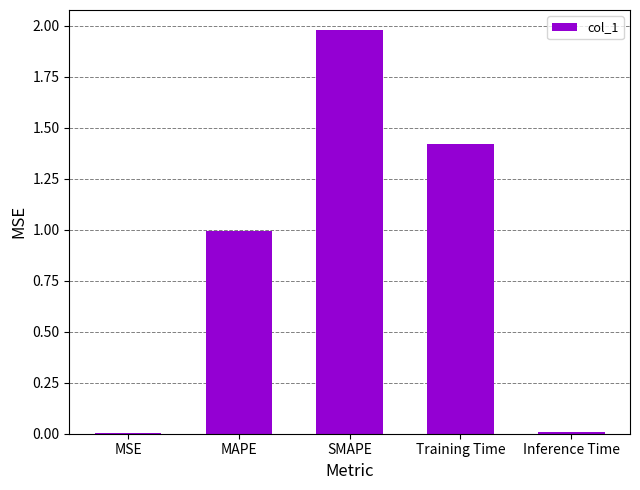

Which has a higher value, MAPE or Inference Time?

MAPE